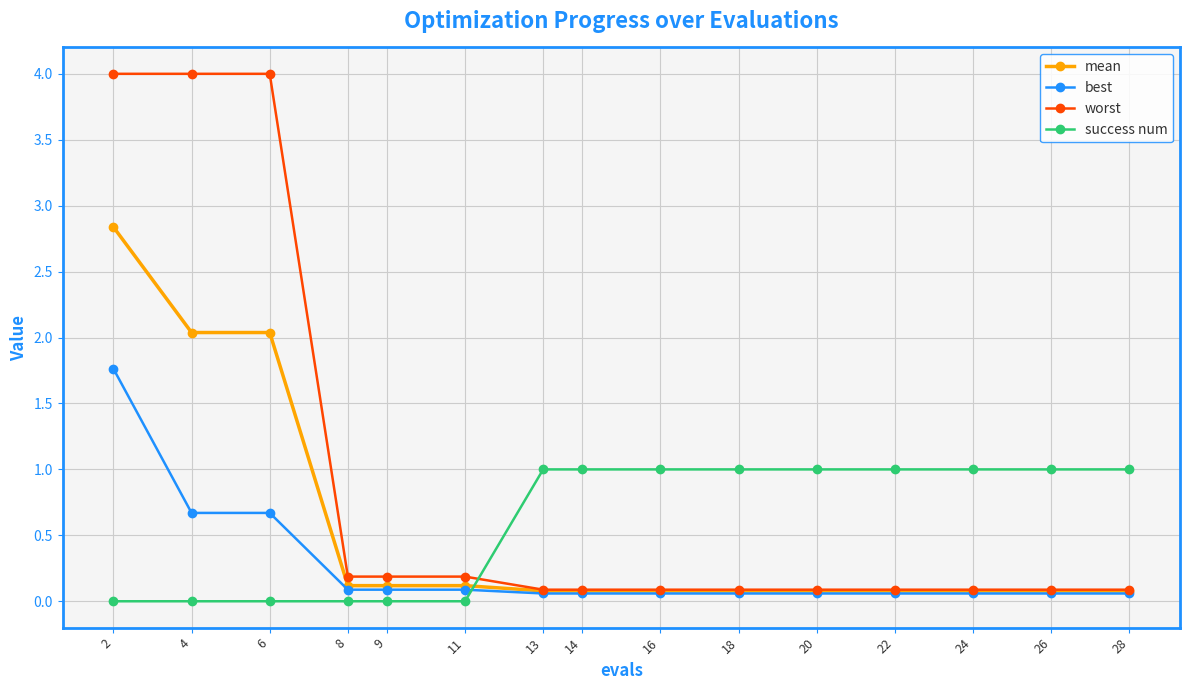

List the series in order of their peak value, highest first.

worst, mean, best, success num